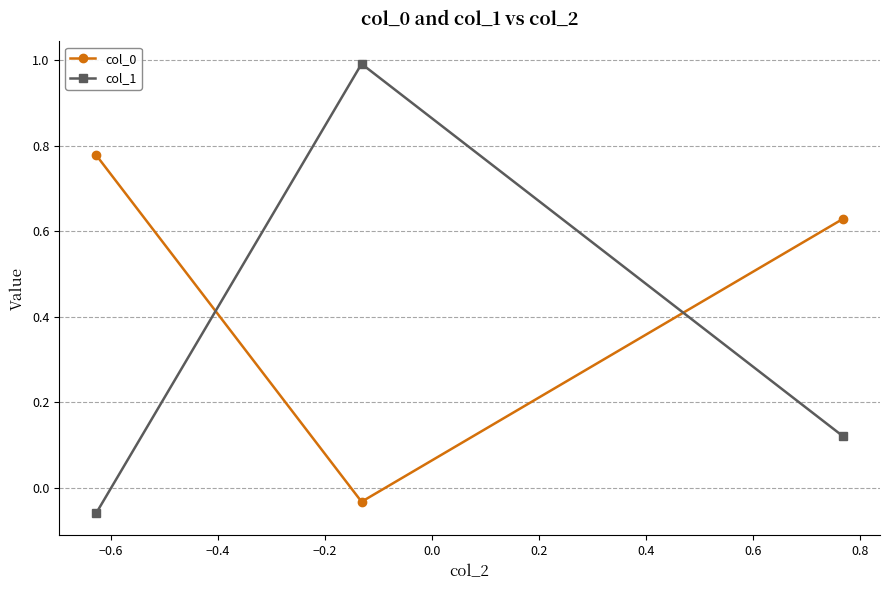

What is the maximum value for col_1?

1.0